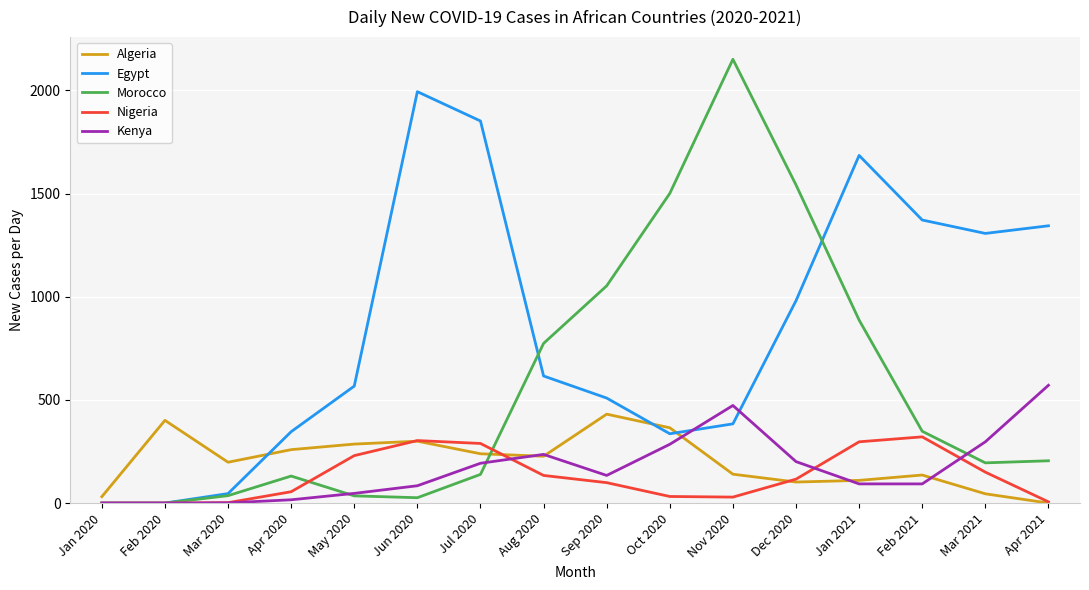

Read the Egypt value at Jul 2020.

1852